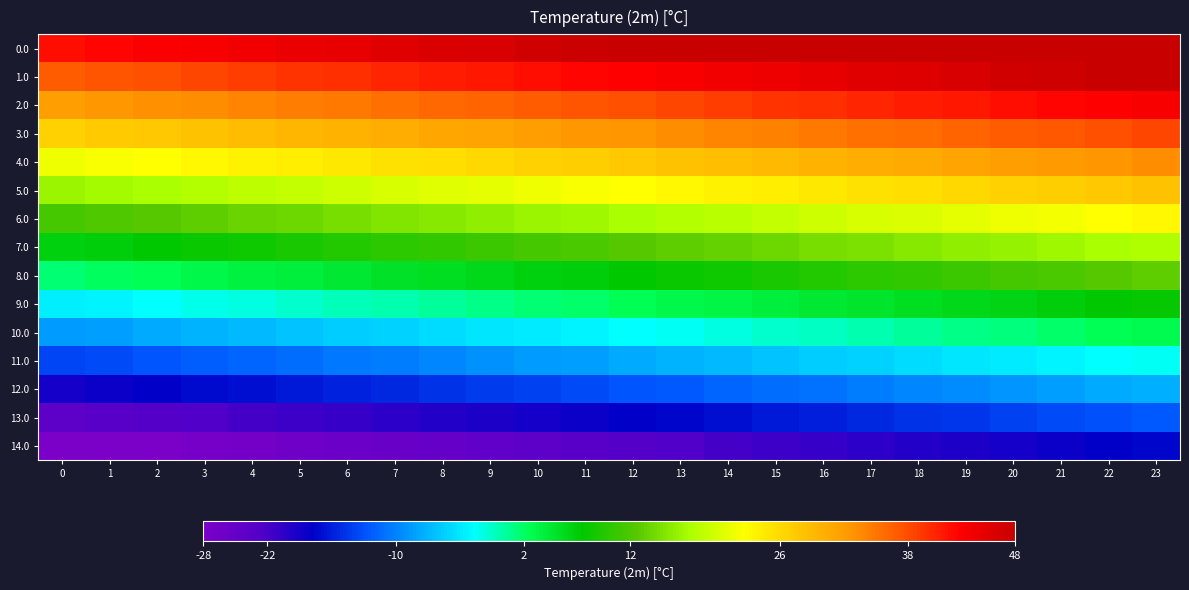

Reading left to right, what are all the values shown in this chart?

0.0: 0=42.0	1=42.5	2=43.0	3=43.5	4=44.0	5=44.5	6=45.0	7=45.5	8=46.0	9=46.5	10=47.0	11=47.5	12=48.0	13=48.0	14=48.0	15=48.0	16=48.0	17=48.0	18=48.0	19=48.0	20=48.0	21=48.0	22=48.0	23=48.0
1.0: 0=36.9	1=37.4	2=37.9	3=38.4	4=38.9	5=39.4	6=39.9	7=40.4	8=40.9	9=41.4	10=41.9	11=42.4	12=42.9	13=43.4	14=43.9	15=44.4	16=44.9	17=45.4	18=45.9	19=46.4	20=46.9	21=47.4	22=47.9	23=48.0
2.0: 0=31.9	1=32.4	2=32.9	3=33.4	4=33.9	5=34.4	6=34.9	7=35.4	8=35.9	9=36.4	10=36.9	11=37.4	12=37.9	13=38.4	14=38.9	15=39.4	16=39.9	17=40.4	18=40.9	19=41.4	20=41.9	21=42.4	22=42.9	23=43.4
3.0: 0=26.8	1=27.3	2=27.8	3=28.3	4=28.8	5=29.3	6=29.8	7=30.3	8=30.8	9=31.3	10=31.8	11=32.3	12=32.8	13=33.3	14=33.8	15=34.3	16=34.8	17=35.3	18=35.8	19=36.3	20=36.8	21=37.3	22=37.8	23=38.3
4.0: 0=21.7	1=22.2	2=22.7	3=23.2	4=23.7	5=24.2	6=24.7	7=25.2	8=25.7	9=26.2	10=26.7	11=27.2	12=27.7	13=28.2	14=28.7	15=29.2	16=29.7	17=30.2	18=30.7	19=31.2	20=31.7	21=32.2	22=32.7	23=33.2
5.0: 0=16.7	1=17.2	2=17.7	3=18.2	4=18.7	5=19.2	6=19.7	7=20.2	8=20.7	9=21.2	10=21.7	11=22.2	12=22.7	13=23.2	14=23.7	15=24.2	16=24.7	17=25.2	18=25.7	19=26.2	20=26.7	21=27.2	22=27.7	23=28.2
6.0: 0=11.6	1=12.1	2=12.6	3=13.1	4=13.6	5=14.1	6=14.6	7=15.1	8=15.6	9=16.1	10=16.6	11=17.1	12=17.6	13=18.1	14=18.6	15=19.1	16=19.6	17=20.1	18=20.6	19=21.1	20=21.6	21=22.1	22=22.6	23=23.1
7.0: 0=6.5	1=7.0	2=7.5	3=8.0	4=8.5	5=9.0	6=9.5	7=10.0	8=10.5	9=11.0	10=11.5	11=12.0	12=12.5	13=13.0	14=13.5	15=14.0	16=14.5	17=15.0	18=15.5	19=16.0	20=16.5	21=17.0	22=17.5	23=18.0
8.0: 0=1.5	1=2.0	2=2.5	3=3.0	4=3.5	5=4.0	6=4.5	7=5.0	8=5.5	9=6.0	10=6.5	11=7.0	12=7.5	13=8.0	14=8.5	15=9.0	16=9.5	17=10.0	18=10.5	19=11.0	20=11.5	21=12.0	22=12.5	23=13.0
9.0: 0=-3.6	1=-3.1	2=-2.6	3=-2.1	4=-1.6	5=-1.1	6=-0.6	7=-0.1	8=0.4	9=0.9	10=1.4	11=1.9	12=2.4	13=2.9	14=3.4	15=3.9	16=4.4	17=4.9	18=5.4	19=5.9	20=6.4	21=6.9	22=7.4	23=7.9
10.0: 0=-8.7	1=-8.2	2=-7.7	3=-7.2	4=-6.7	5=-6.2	6=-5.7	7=-5.2	8=-4.7	9=-4.2	10=-3.7	11=-3.2	12=-2.7	13=-2.2	14=-1.7	15=-1.2	16=-0.7	17=-0.2	18=0.3	19=0.8	20=1.3	21=1.8	22=2.3	23=2.8
11.0: 0=-13.7	1=-13.2	2=-12.7	3=-12.2	4=-11.7	5=-11.2	6=-10.7	7=-10.2	8=-9.7	9=-9.2	10=-8.7	11=-8.2	12=-7.7	13=-7.2	14=-6.7	15=-6.2	16=-5.7	17=-5.2	18=-4.7	19=-4.2	20=-3.7	21=-3.2	22=-2.7	23=-2.2
12.0: 0=-18.8	1=-18.3	2=-17.8	3=-17.3	4=-16.8	5=-16.3	6=-15.8	7=-15.3	8=-14.8	9=-14.3	10=-13.8	11=-13.3	12=-12.8	13=-12.3	14=-11.8	15=-11.3	16=-10.8	17=-10.3	18=-9.8	19=-9.3	20=-8.8	21=-8.3	22=-7.8	23=-7.3
13.0: 0=-23.9	1=-23.4	2=-22.9	3=-22.4	4=-21.9	5=-21.4	6=-20.9	7=-20.4	8=-19.9	9=-19.4	10=-18.9	11=-18.4	12=-17.9	13=-17.4	14=-16.9	15=-16.4	16=-15.9	17=-15.4	18=-14.9	19=-14.4	20=-13.9	21=-13.4	22=-12.9	23=-12.4
14.0: 0=-28.0	1=-28.0	2=-27.9	3=-27.4	4=-26.9	5=-26.4	6=-25.9	7=-25.4	8=-24.9	9=-24.4	10=-23.9	11=-23.4	12=-22.9	13=-22.4	14=-21.9	15=-21.4	16=-20.9	17=-20.4	18=-19.9	19=-19.4	20=-18.9	21=-18.4	22=-17.9	23=-17.4